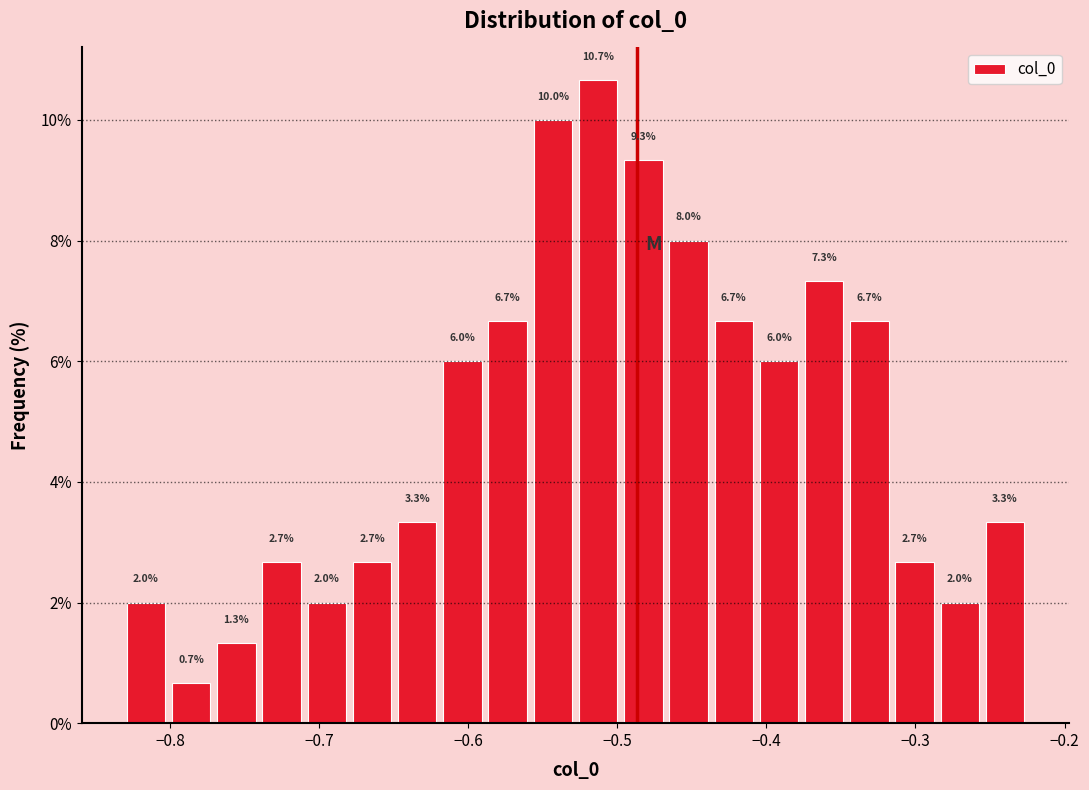

Read against the x-axis, roughly where is the centre of the tallest bar?

-0.51